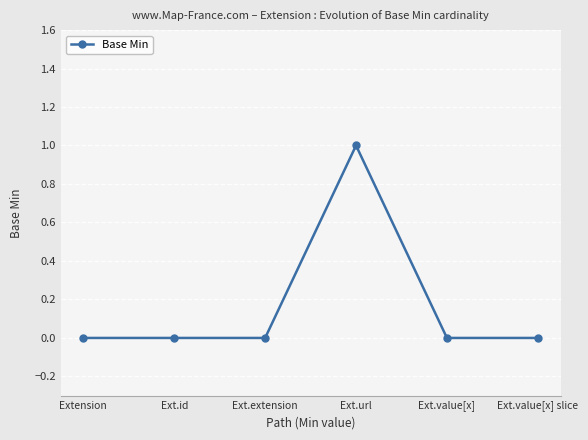

Reading right to left, transcribe all the data shown in this chart.

0	0	1	0	0	0